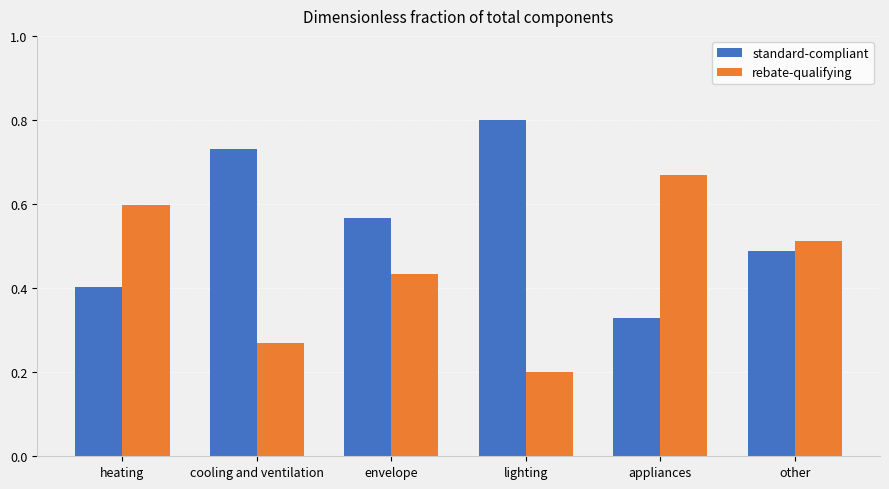

Rank the categories by rebate-qualifying value from highest to lowest.

appliances, heating, other, envelope, cooling and ventilation, lighting